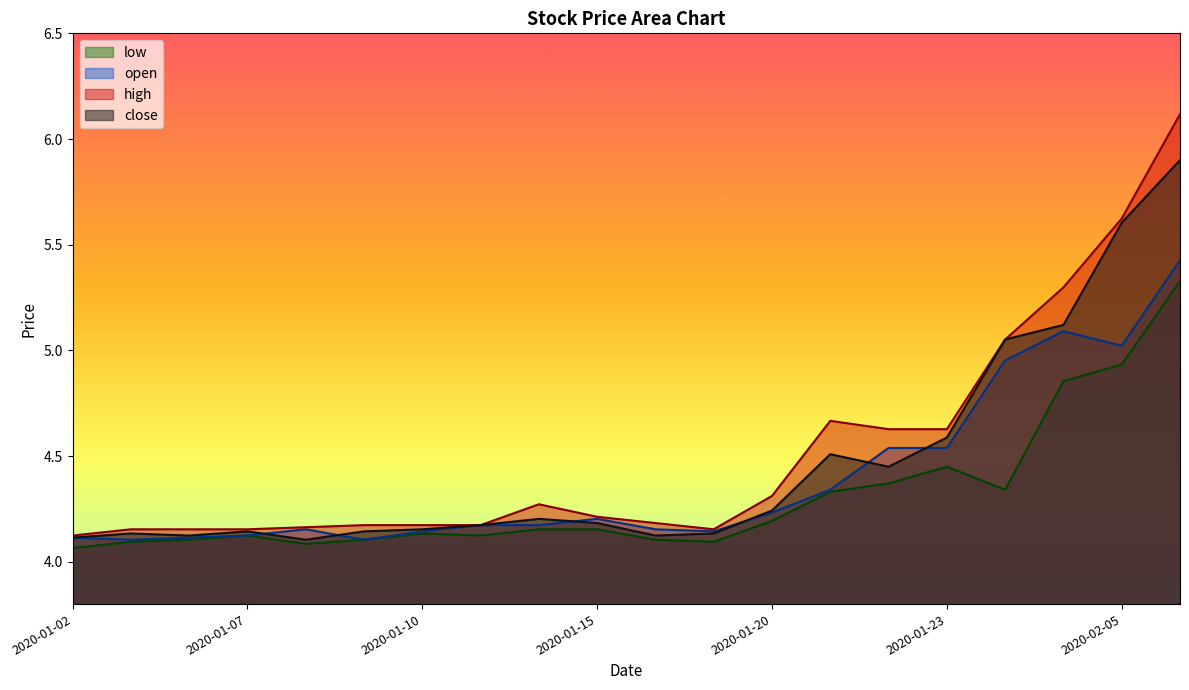

List the labels in order of open value, smallest first.

2020-01-03, 2020-01-09, 2020-01-02, 2020-01-06, 2020-01-07, 2020-01-10, 2020-01-17, 2020-01-08, 2020-01-16, 2020-01-13, 2020-01-14, 2020-01-15, 2020-01-20, 2020-01-21, 2020-01-22, 2020-01-23, 2020-02-03, 2020-02-05, 2020-02-04, 2020-02-06